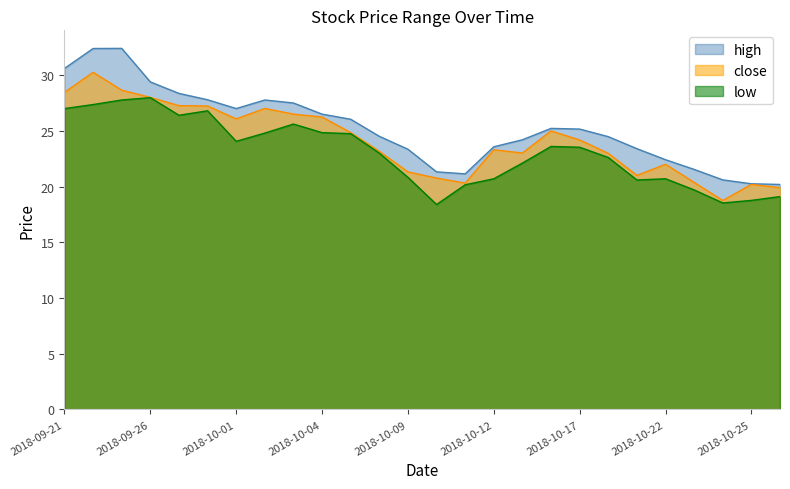

How many interior local valleys does the low series have?

5